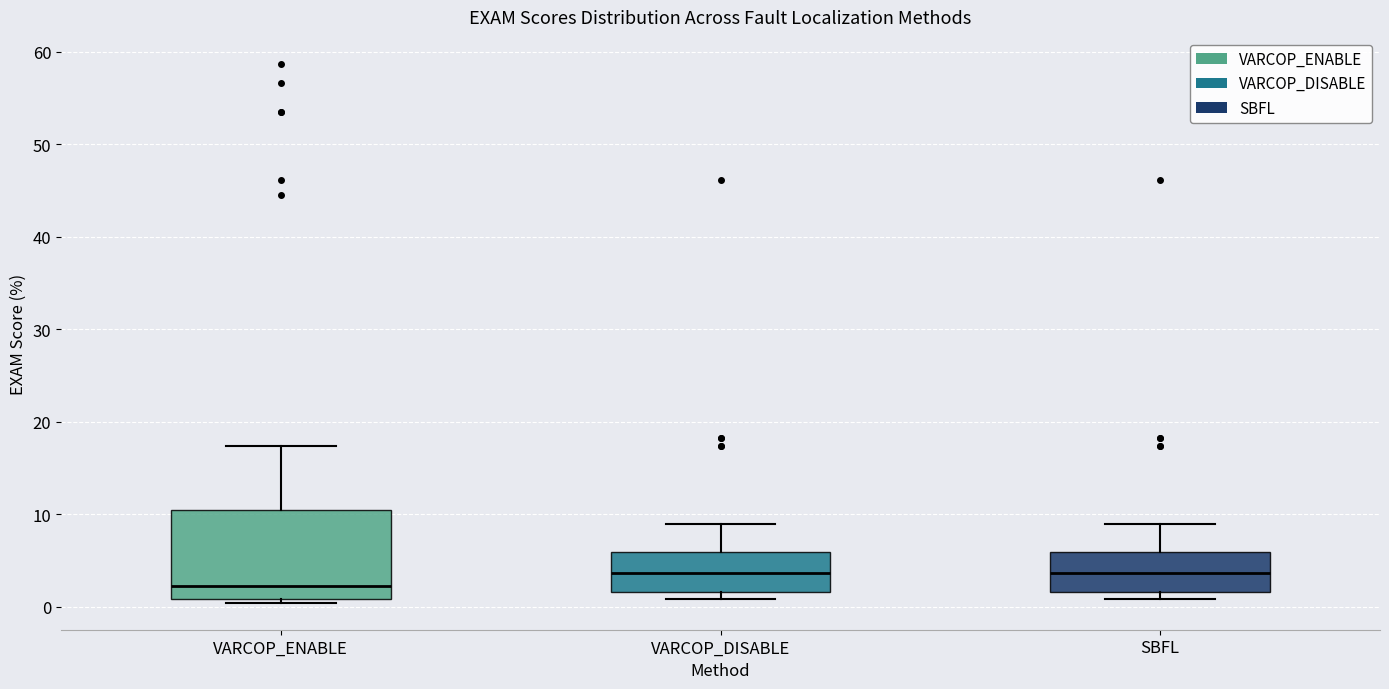

Which box has the lowest median line?

VARCOP_ENABLE